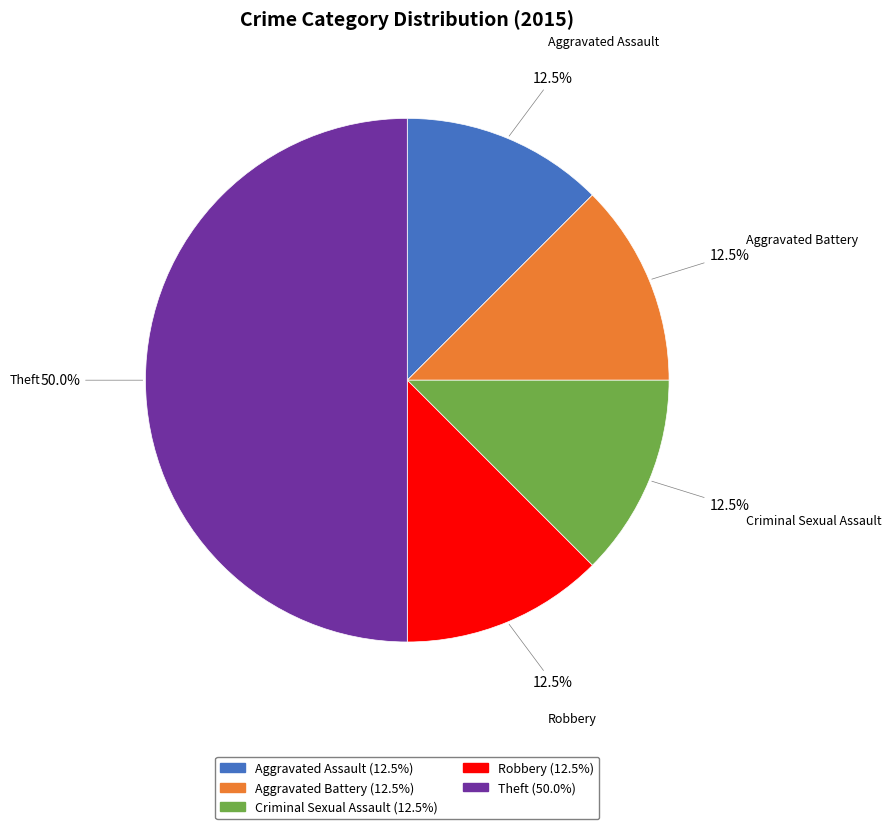

Which slice is the largest?

Theft